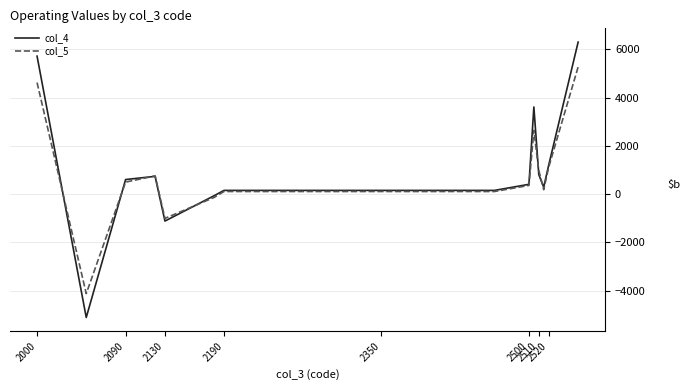

What is the minimum value shown in the chart?

-5115